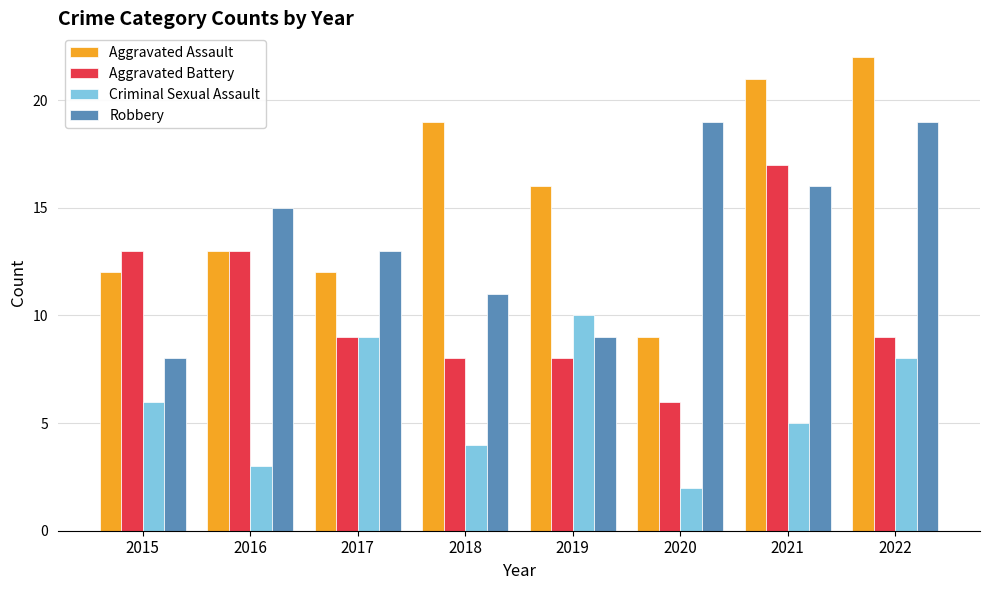

How many bars are there in each group?

4